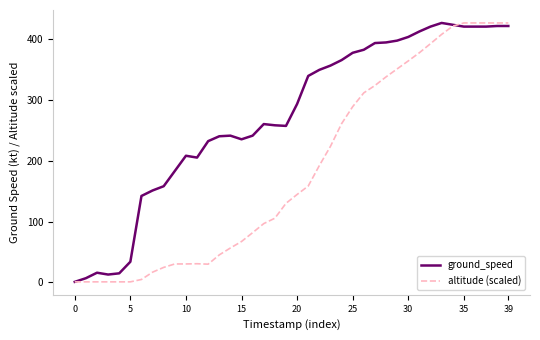

List the series in order of their overall mean, highest first.

ground_speed, altitude (scaled)